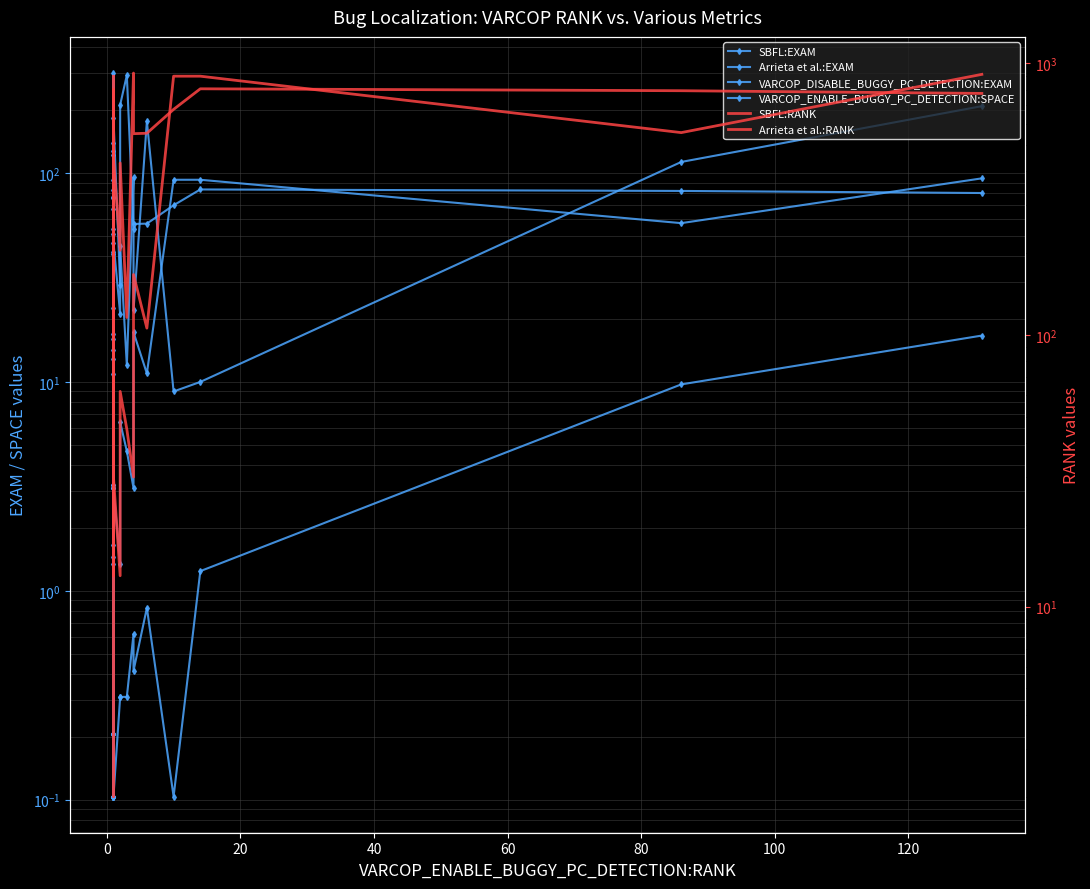

In VARCOP_ENABLE_BUGGY_PC_DETECTION:SPACE, how many points are lower than both neighbors (excluding endpoints)?

6